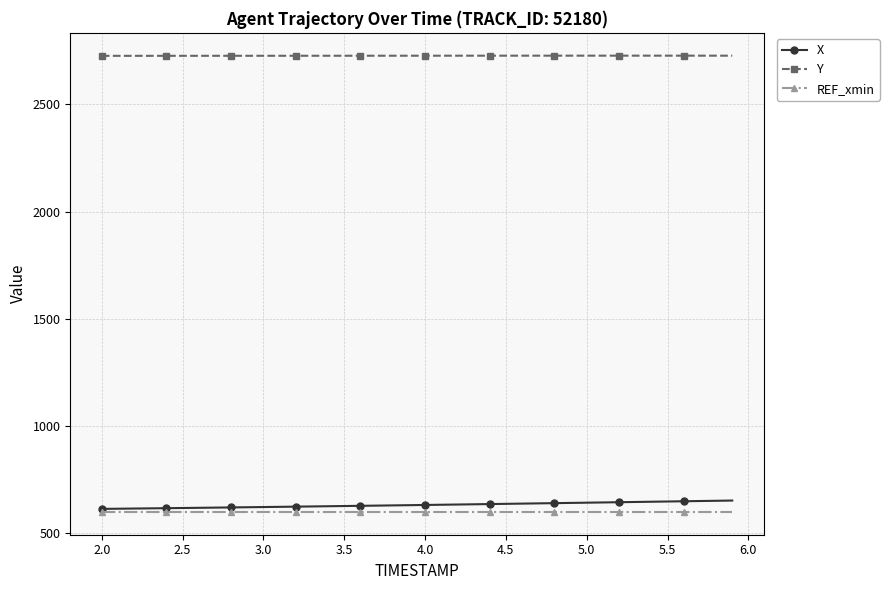

What is the greatest value displayed?

2726.7